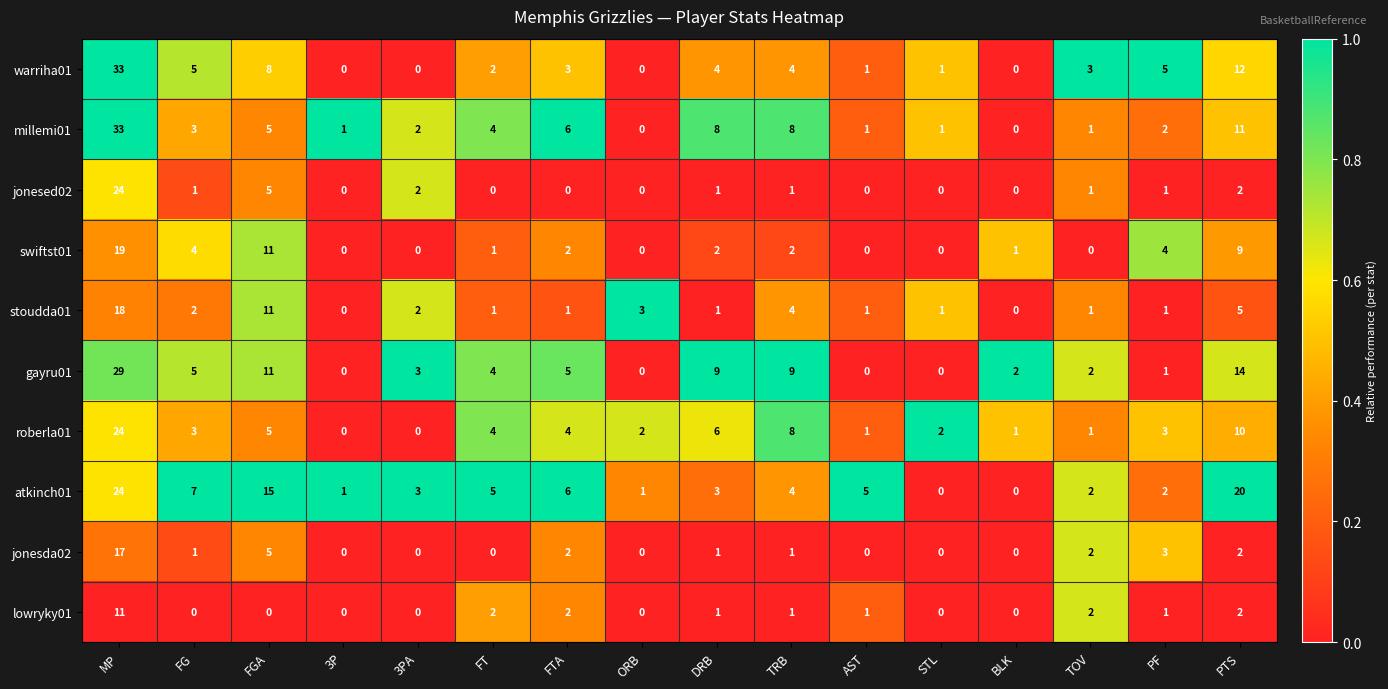

Where does the roberla01 series first go above 3?

MP